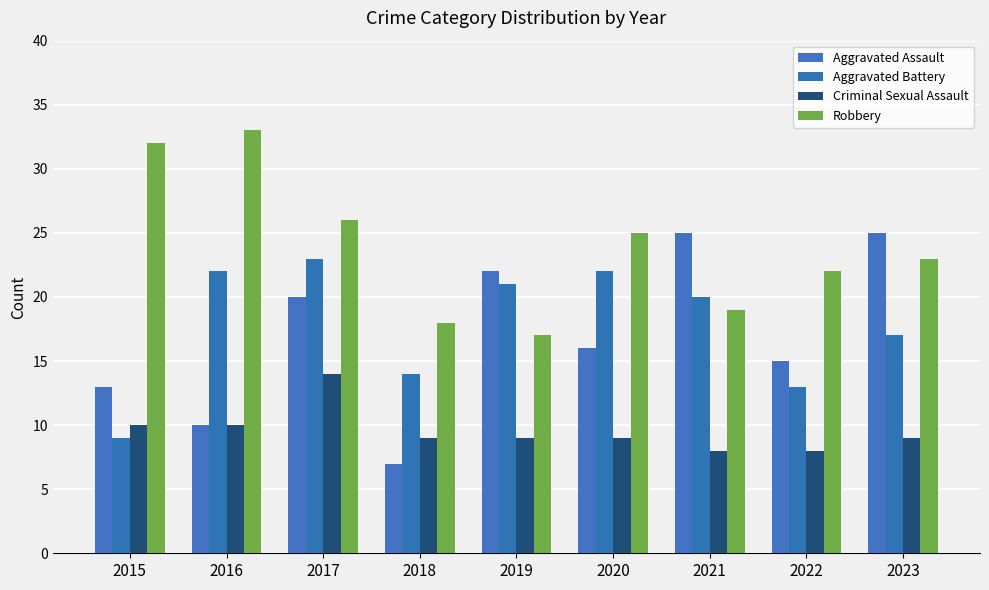

Reading left to right, extract all data points from this chart.

Aggravated Assault: 2015=13	2016=10	2017=20	2018=7	2019=22	2020=16	2021=25	2022=15	2023=25
Aggravated Battery: 2015=9	2016=22	2017=23	2018=14	2019=21	2020=22	2021=20	2022=13	2023=17
Criminal Sexual Assault: 2015=10	2016=10	2017=14	2018=9	2019=9	2020=9	2021=8	2022=8	2023=9
Robbery: 2015=32	2016=33	2017=26	2018=18	2019=17	2020=25	2021=19	2022=22	2023=23